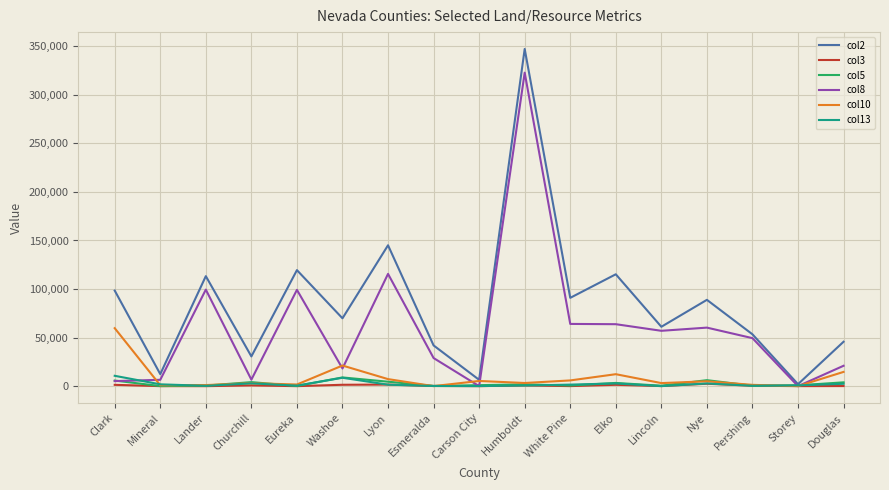

True or false: col3 has a value of 1363.2 at Clark.

True